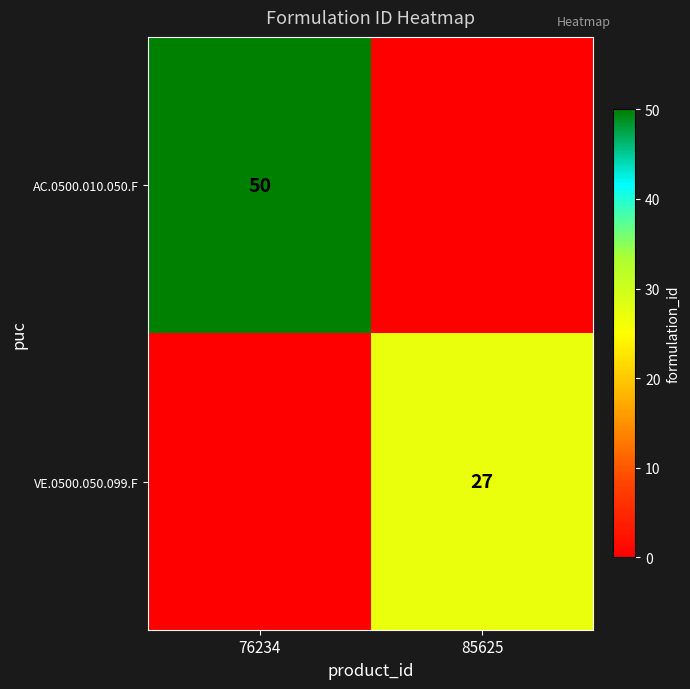

The value of AC.0500.010.050.F at 76234 is 50. True or false?

True